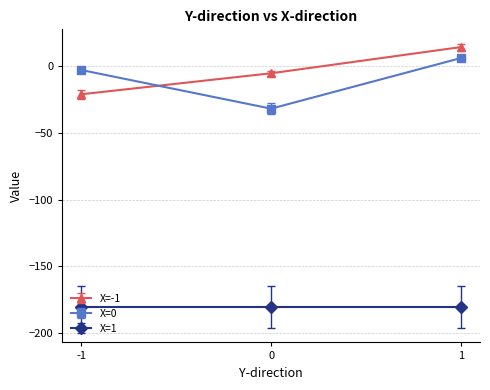

Which series has the widest spread of values?

X=0